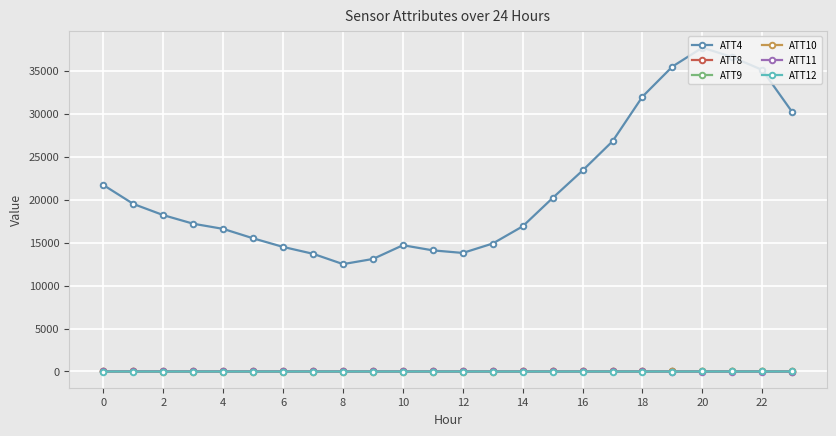

How many data points does each series have?

24